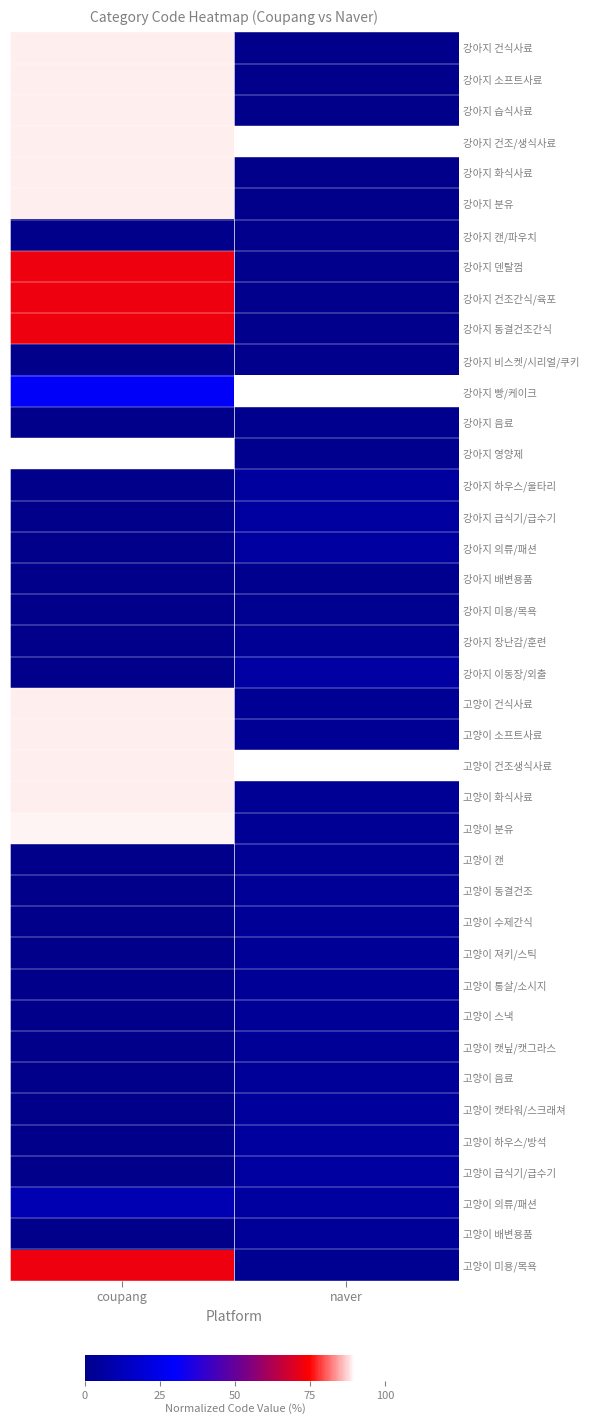

Reading right to left, list all the values displayed in this chart.

강아지 건식사료: naver=0.0	coupang=0.9
강아지 소프트사료: naver=0.0	coupang=0.9
강아지 습식사료: naver=0.0	coupang=0.9
강아지 건조/생식사료: naver=0.9	coupang=0.9
강아지 화식사료: naver=0.0	coupang=0.9
강아지 분유: naver=0.0	coupang=0.9
강아지 캔/파우치: naver=0.0	coupang=0.0
강아지 덴탈껌: naver=0.0	coupang=0.7
강아지 건조간식/육포: naver=0.0	coupang=0.7
강아지 동결건조간식: naver=0.0	coupang=0.7
강아지 비스켓/시리얼/쿠키: naver=0.0	coupang=0.0
강아지 빵/케이크: naver=1.0	coupang=0.3
강아지 음료: naver=0.0	coupang=0.0
강아지 영양제: naver=0.0	coupang=1.0
강아지 하우스/울타리: naver=0.1	coupang=0.0
강아지 급식기/급수기: naver=0.1	coupang=0.0
강아지 의류/패션: naver=0.1	coupang=0.0
강아지 배변용품: naver=0.0	coupang=0.0
강아지 미용/목욕: naver=0.0	coupang=0.0
강아지 장난감/훈련: naver=0.0	coupang=0.0
강아지 이동장/외출: naver=0.1	coupang=0.0
고양이 건식사료: naver=0.0	coupang=0.9
고양이 소프트사료: naver=0.0	coupang=0.9
고양이 건조생식사료: naver=1.0	coupang=0.9
고양이 화식사료: naver=0.0	coupang=0.9
고양이 분유: naver=0.0	coupang=0.9
고양이 캔: naver=0.0	coupang=0.0
고양이 동결건조: naver=0.0	coupang=0.0
고양이 수제간식: naver=0.0	coupang=0.0
고양이 져키/스틱: naver=0.0	coupang=0.0
고양이 통살/소시지: naver=0.0	coupang=0.0
고양이 스낵: naver=0.0	coupang=0.0
고양이 캣닢/캣그라스: naver=0.0	coupang=0.0
고양이 음료: naver=0.0	coupang=0.0
고양이 캣타워/스크래쳐: naver=0.0	coupang=0.0
고양이 하우스/방석: naver=0.1	coupang=0.0
고양이 급식기/급수기: naver=0.1	coupang=0.0
고양이 의류/패션: naver=0.1	coupang=0.1
고양이 배변용품: naver=0.0	coupang=0.0
고양이 미용/목욕: naver=0.0	coupang=0.7